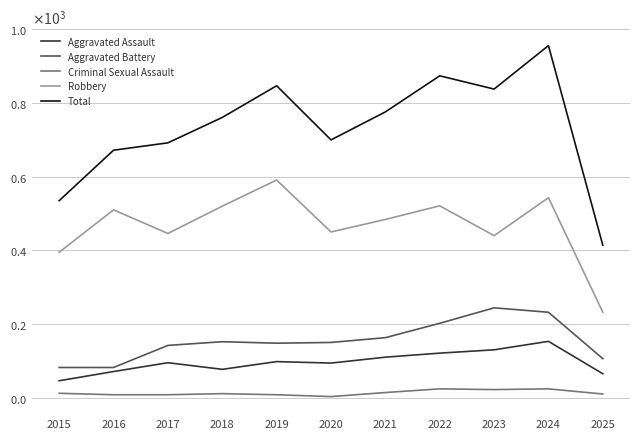

Which series changed the most between 2023 and 2024?

Total